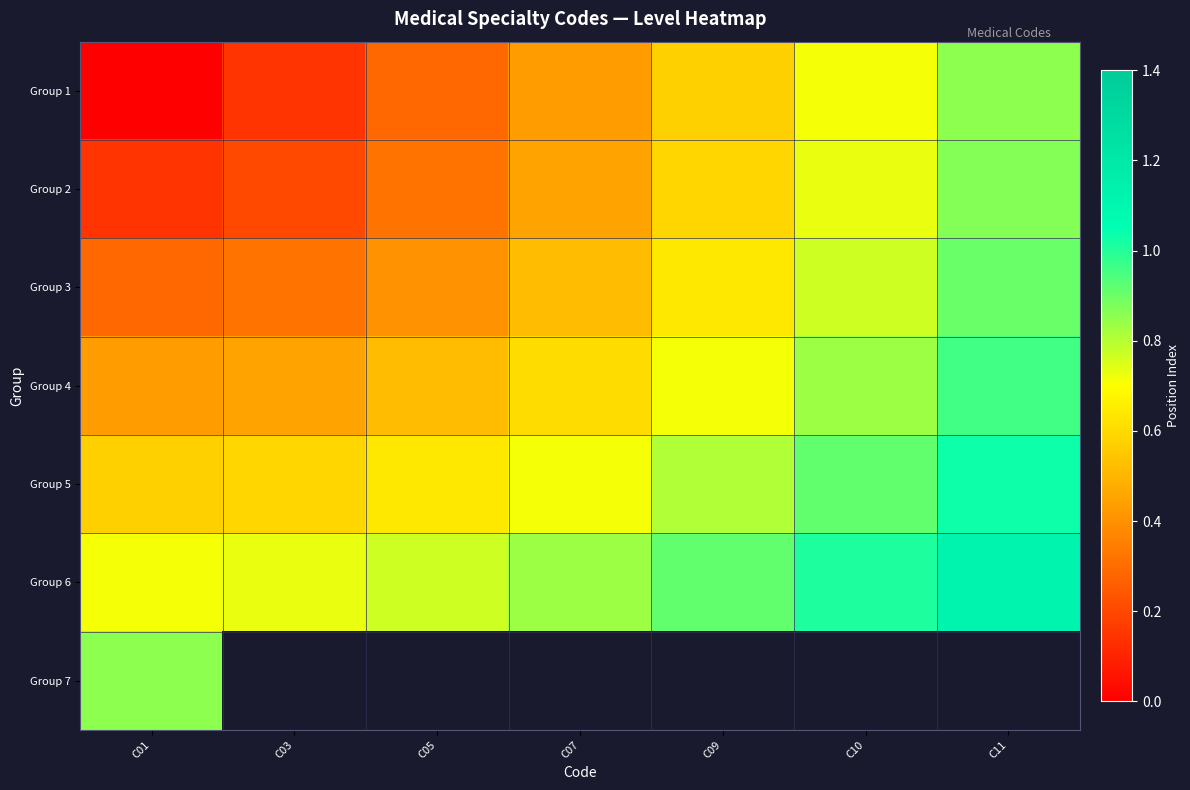

List the series in order of their peak value, lowest first.

Group 1, Group 7, Group 2, Group 3, Group 4, Group 5, Group 6